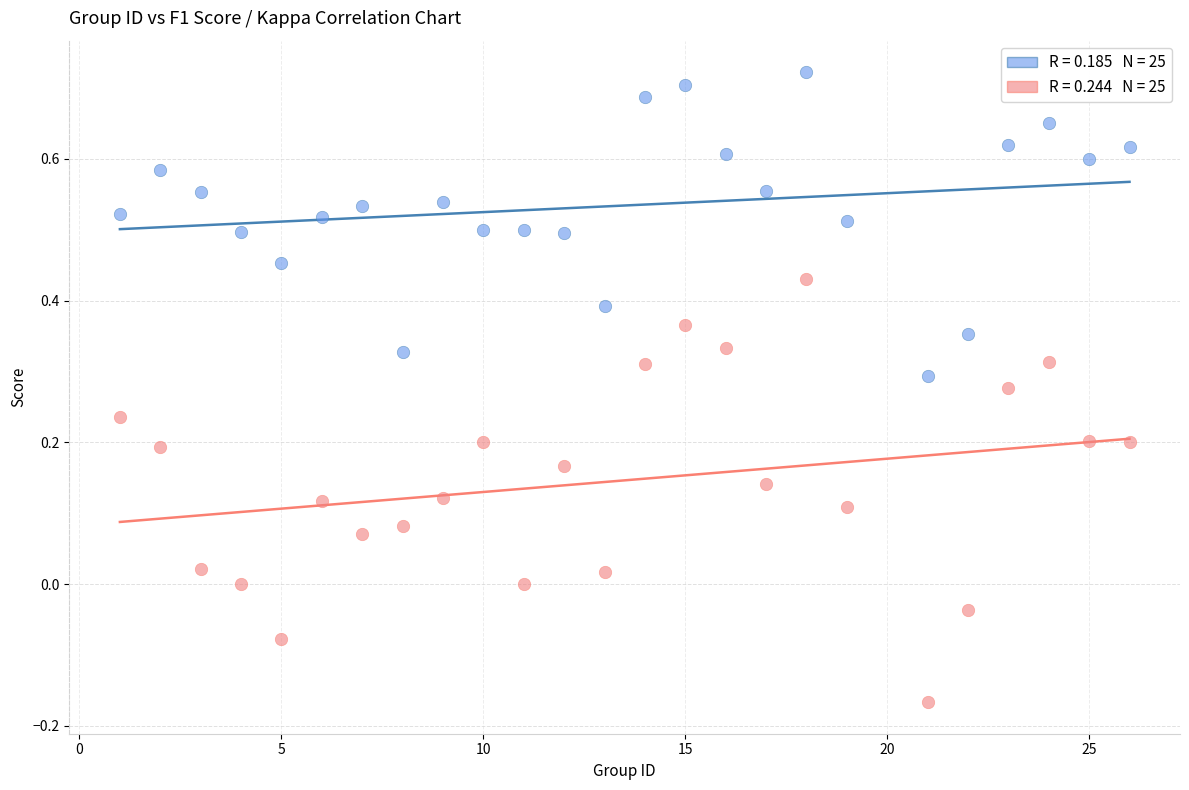

Across all data points, what is the range of Y values (max minus min)?

0.9